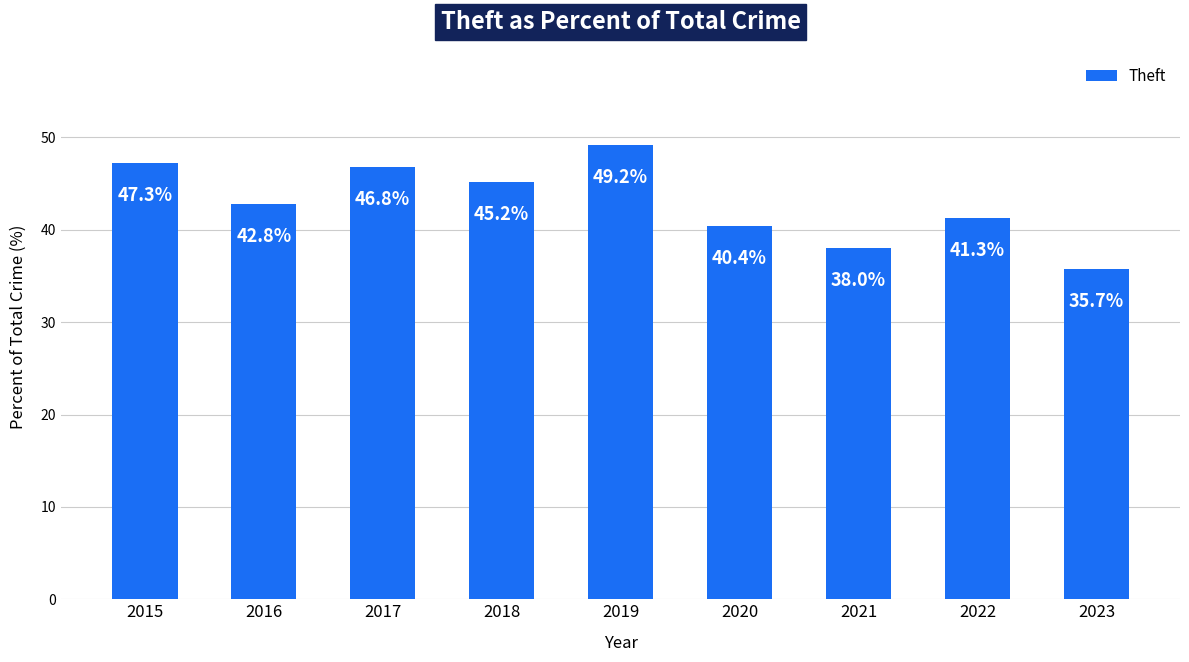

List the labels in order of value, largest first.

2019, 2015, 2017, 2018, 2016, 2022, 2020, 2021, 2023